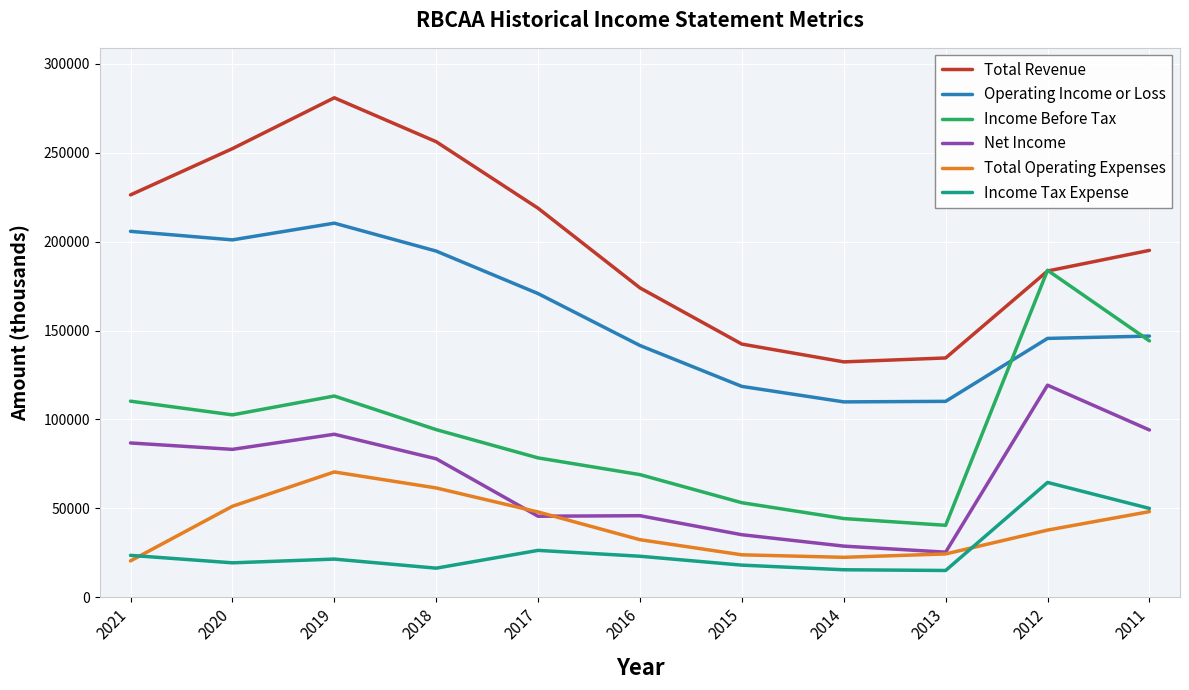

Between 2014 and 2011, which series saw the biggest shift?

Income Before Tax